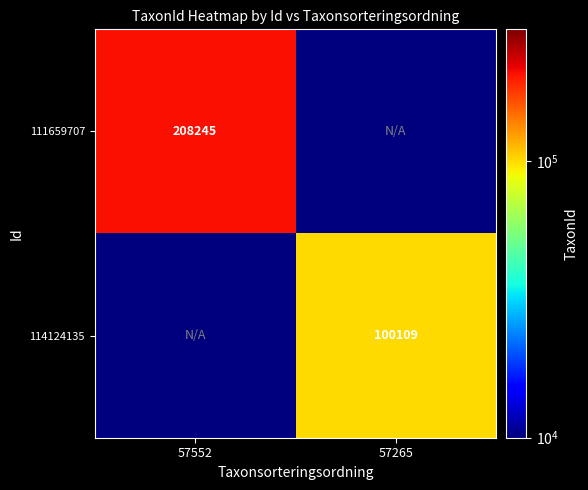

At which category does the chart reach its peak across all series?

57552